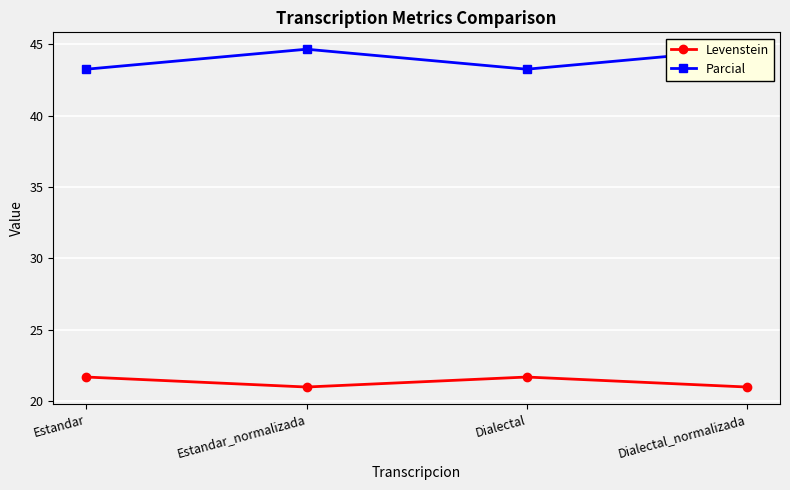

At which label does Levenstein reach its peak?

Estandar